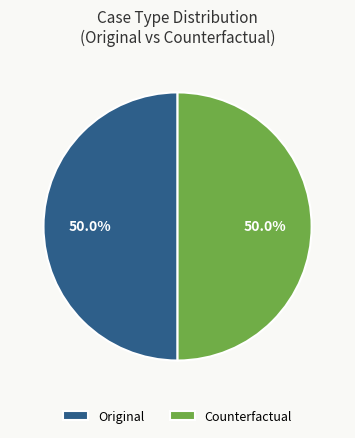

Approximately how many times larger is the value at Counterfactual compared to Original?

1.0